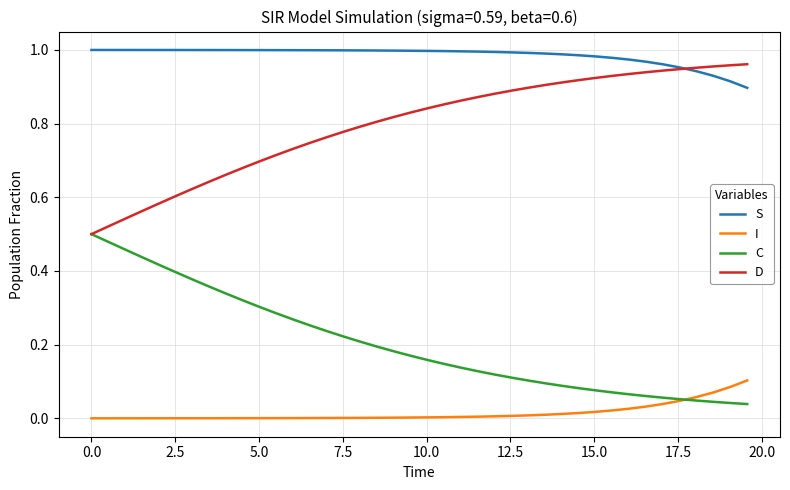

True or false: D and I cross at least once.

False